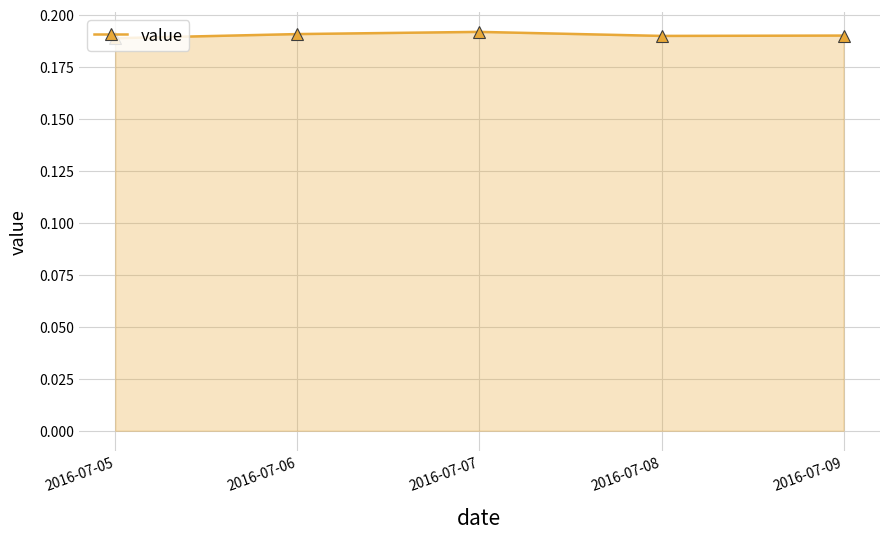

Count the number of categories in the chart.

5